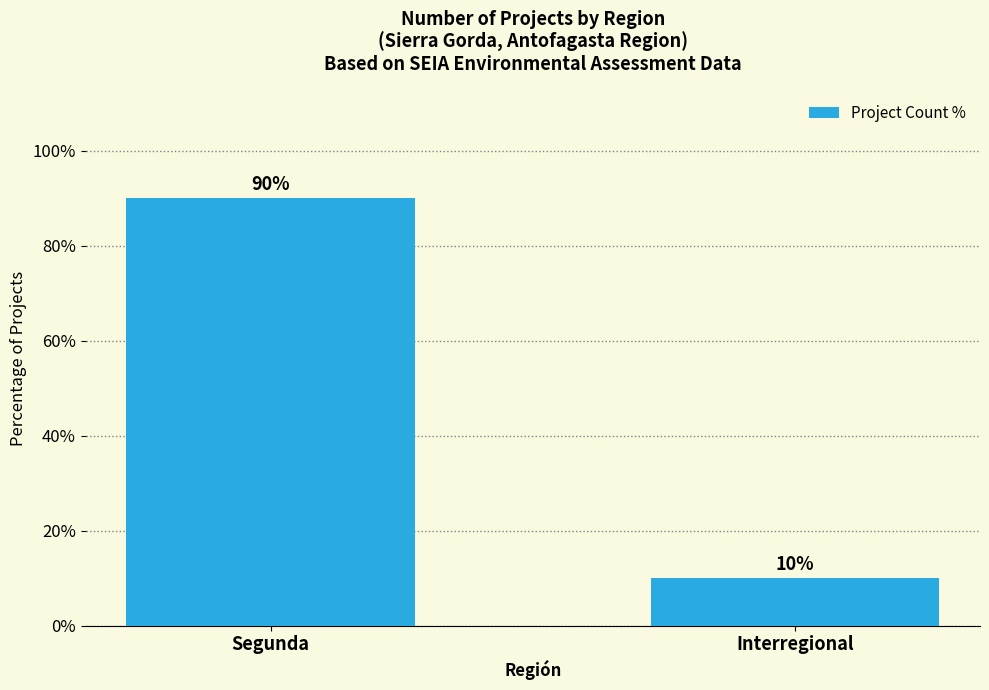

What is the difference between the maximum and minimum values?

80